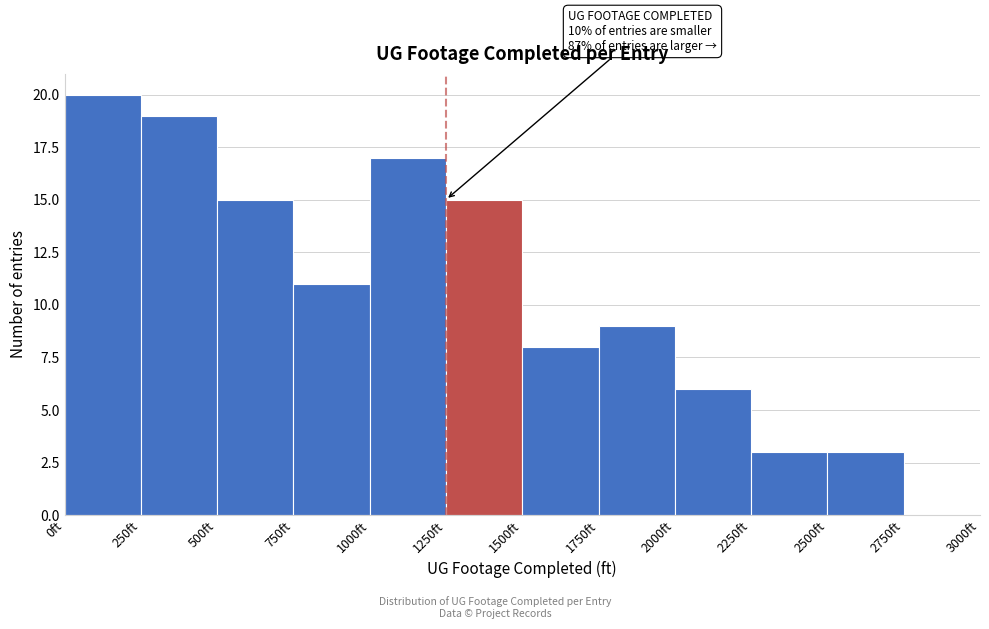

Which range on the x-axis has the tallest bar?

0 to 250